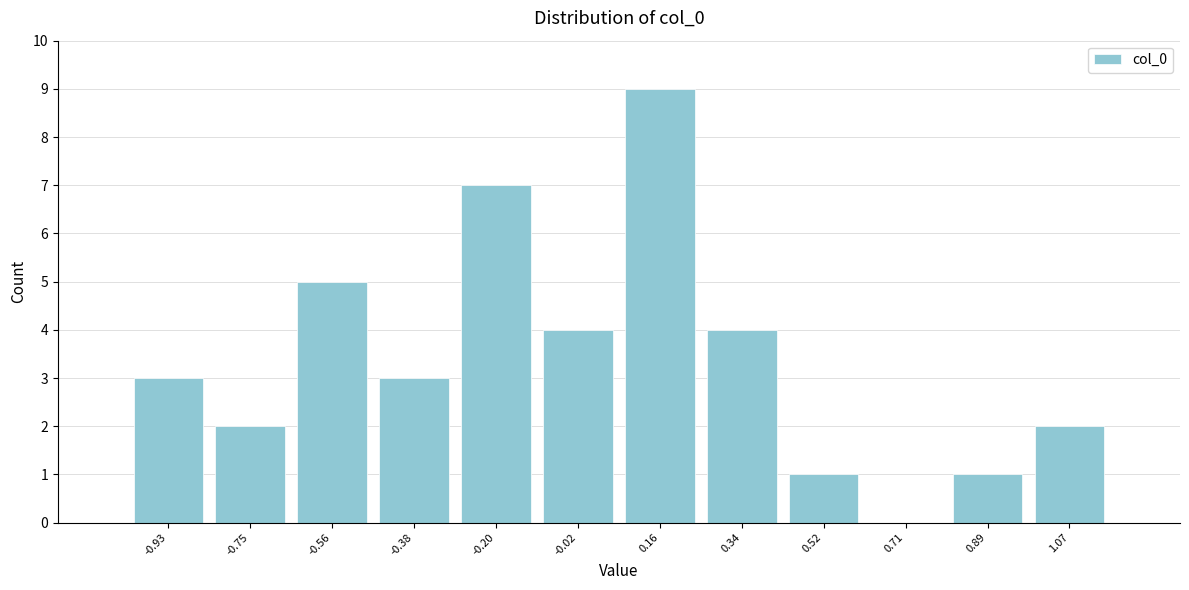

Reading left to right, list every bar in this chart as the range it spans on the x-axis followed by its height. Neither the bar edges nor the heights are printed on the chart, so give them approximately, as read against the axes.

-1.02 to -0.84: 3
-0.84 to -0.66: 2
-0.66 to -0.48: 5
-0.48 to -0.30: 3
-0.30 to -0.12: 7
-0.12 to 0.08: 4
0.08 to 0.26: 9
0.26 to 0.44: 4
0.44 to 0.62: 1
0.62 to 0.80: 0
0.80 to 0.98: 1
0.98 to 1.16: 2